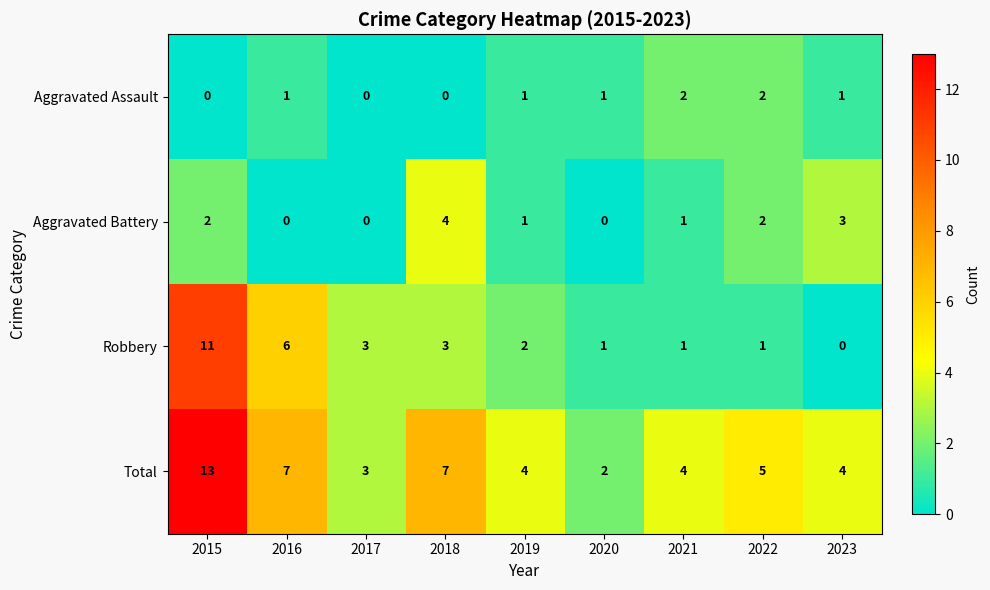

How many data points does each series have?

9